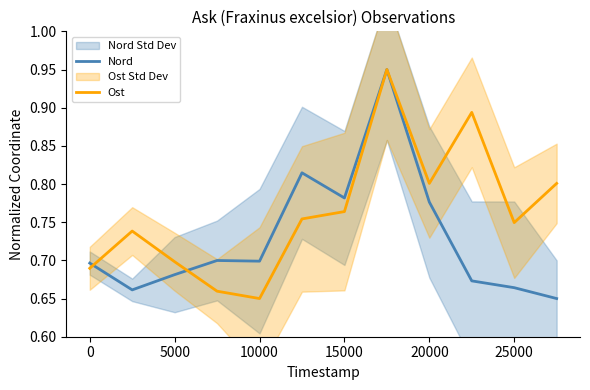

At which label is Ost closest to 0?

10000